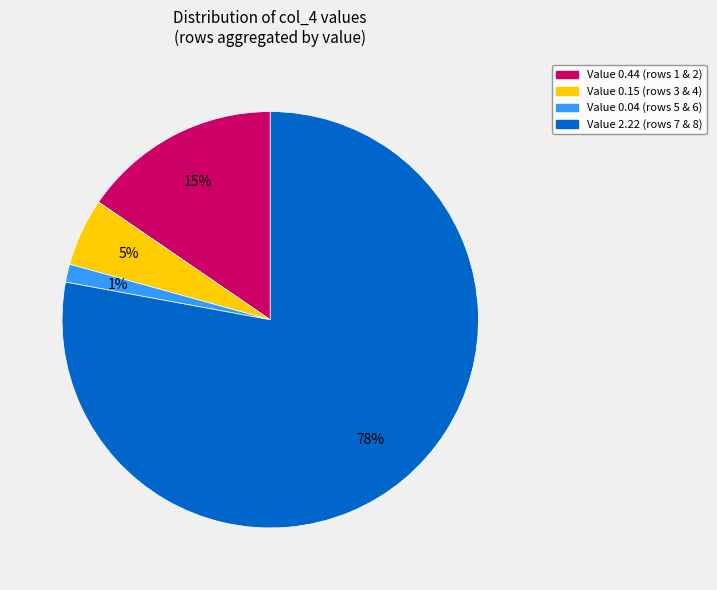

Count the number of slices in the pie.

4